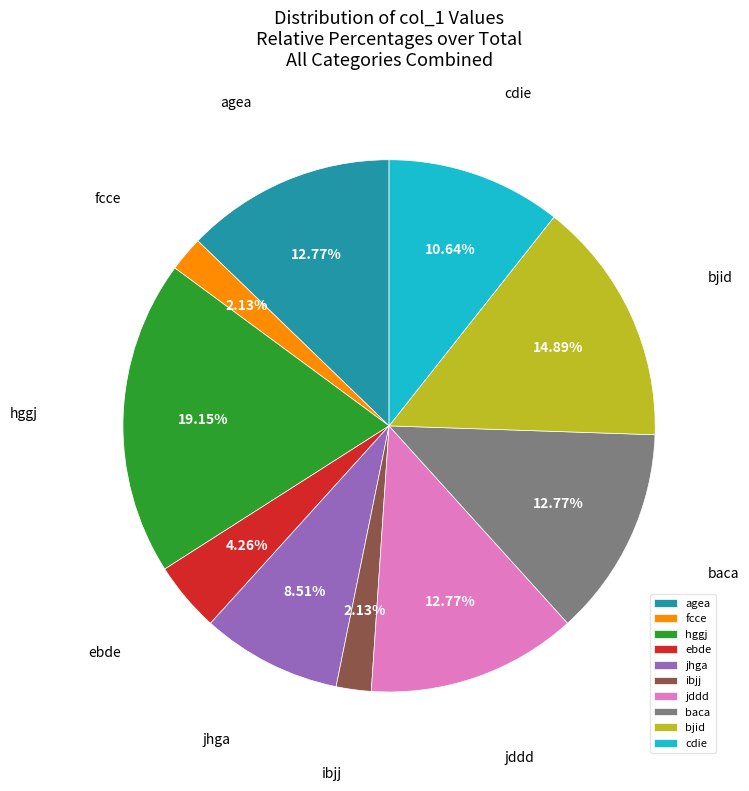

Which has a higher value, hggj or bjid?

hggj